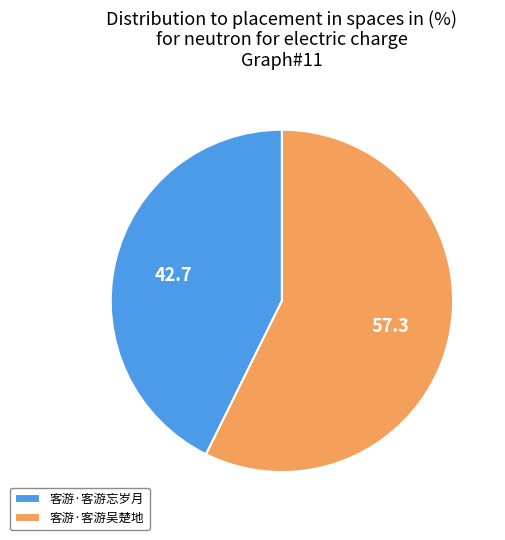

The 客游·客游忘岁月 slice represents 43% of the pie. True or false?

True